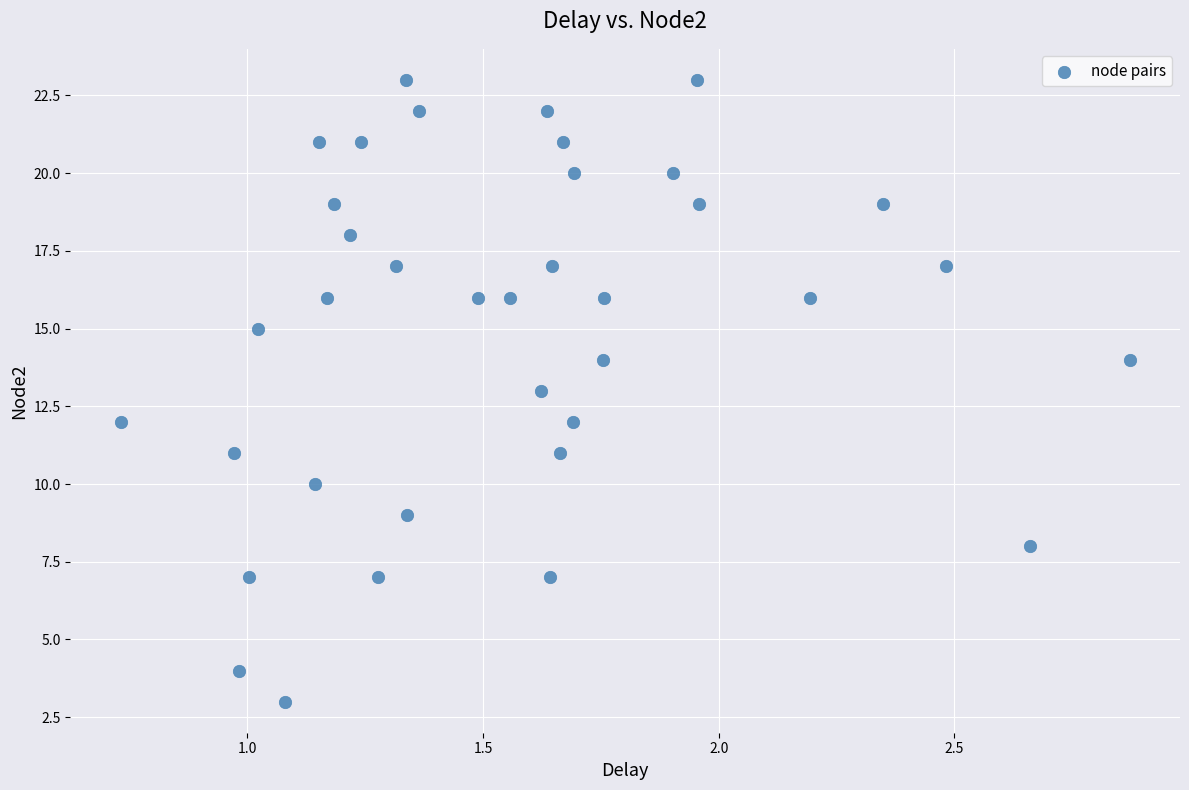

What is the range of Y values (max minus min)?

20